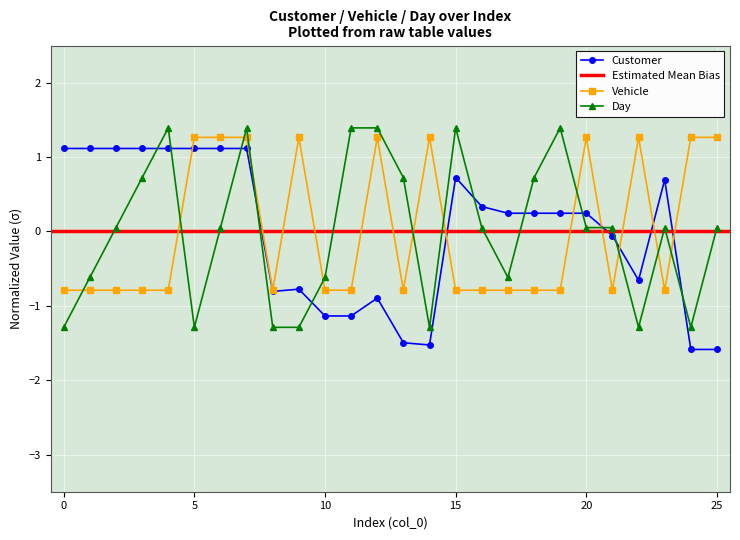

How many data points does each series have?

26